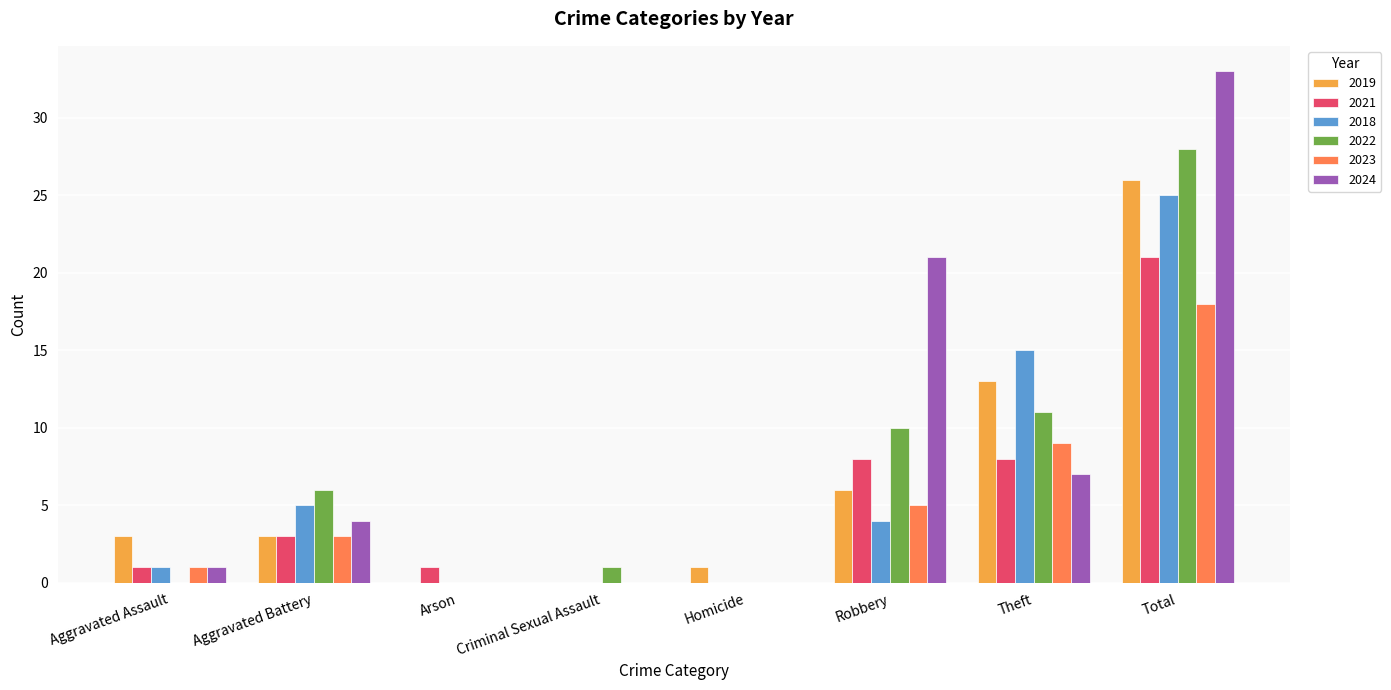

At which category is the sum across all series the highest?

Total